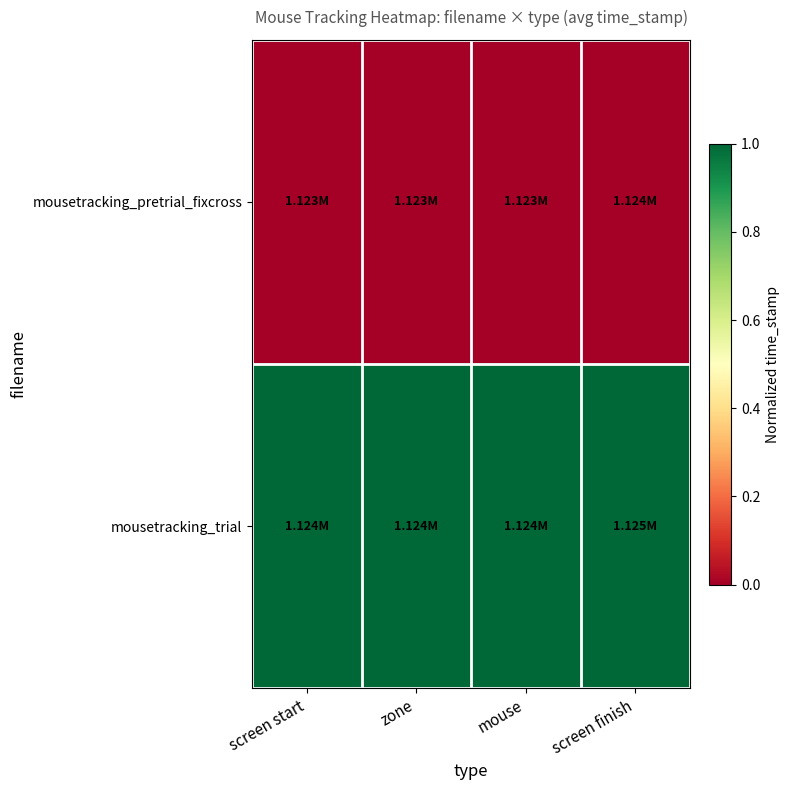

What is the difference between the highest and lowest values at screen finish?

1